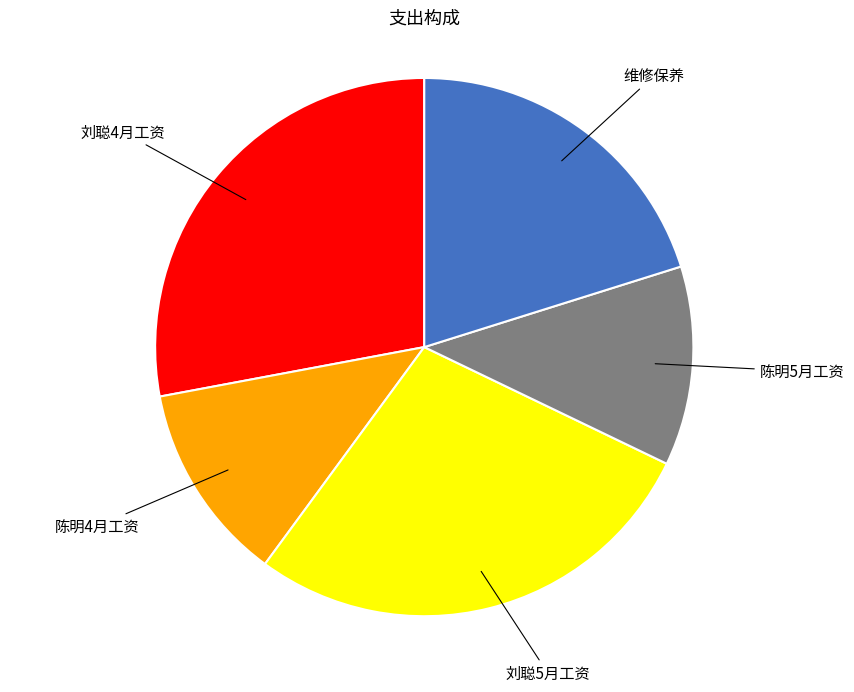

Does any single category account for the majority?

No